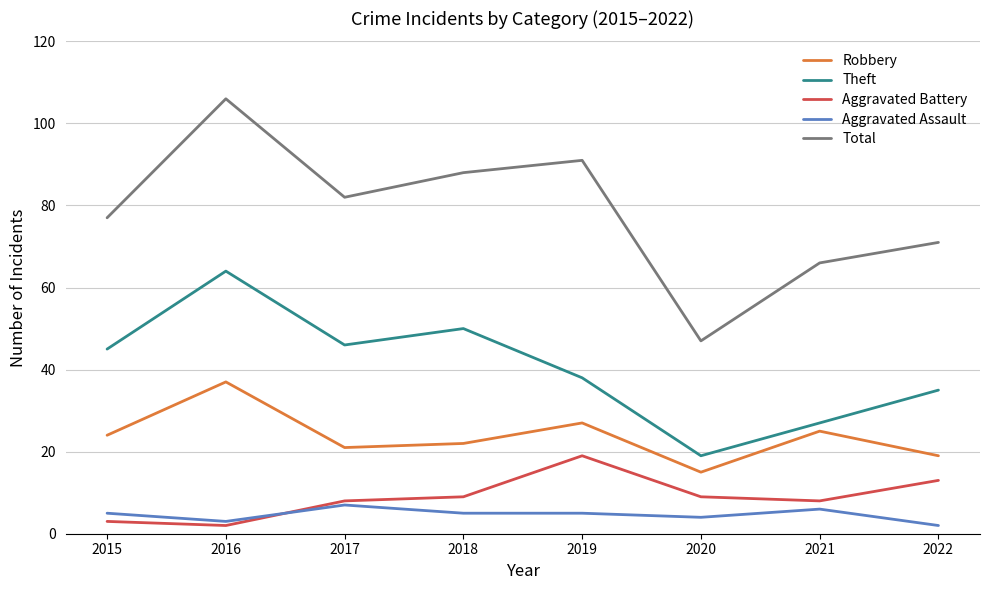

Between 2015 and 2018, which series saw the biggest shift?

Total